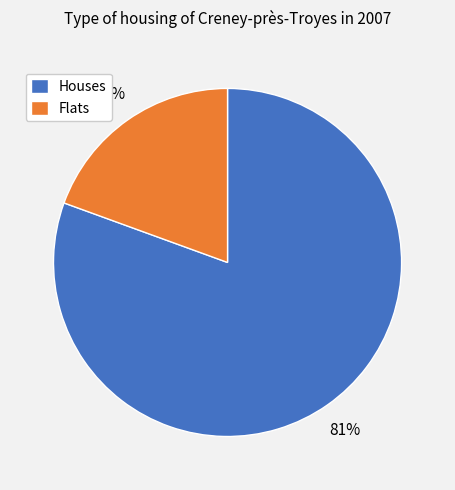

Count the number of slices in the pie.

2